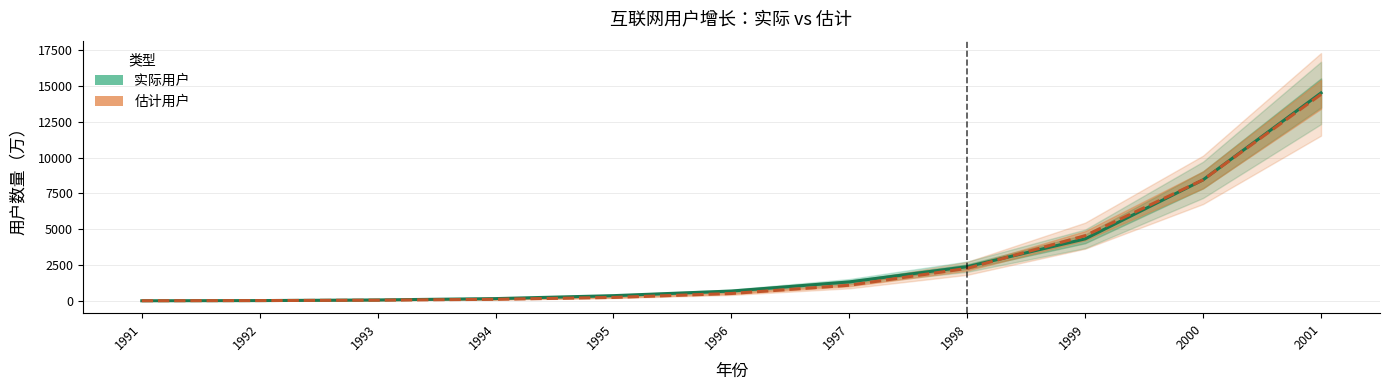

Which category has the lowest value in the 估计用户 series?

1991